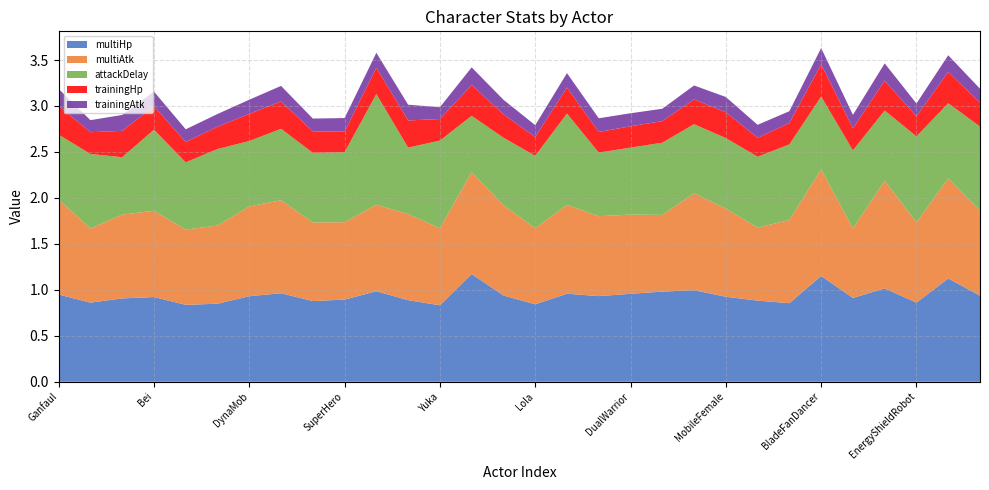

Reading left to right, list all the values displayed in this chart.

multiHp: 0.9	0.9	0.9	0.9	0.8	0.8	0.9	1.0	0.9	0.9	1.0	0.9	0.8	1.2	0.9	0.8	1.0	0.9	1.0	1.0	1.0	0.9	0.9	0.9	1.2	0.9	1.0	0.9	1.1	0.9
multiAtk: 1.0	0.8	0.9	0.9	0.8	0.9	1.0	1.0	0.9	0.8	0.9	0.9	0.8	1.1	1.0	0.8	1.0	0.9	0.9	0.8	1.1	1.0	0.8	0.9	1.2	0.8	1.2	0.9	1.1	0.9
attackDelay: 0.7	0.8	0.6	0.9	0.7	0.8	0.7	0.8	0.8	0.8	1.2	0.7	1.0	0.6	0.7	0.8	1.0	0.7	0.7	0.8	0.8	0.8	0.8	0.8	0.8	0.8	0.8	0.9	0.8	0.9
trainingHp: 0.3	0.2	0.3	0.3	0.2	0.2	0.3	0.3	0.2	0.2	0.3	0.3	0.2	0.3	0.3	0.2	0.3	0.2	0.2	0.2	0.3	0.3	0.2	0.2	0.3	0.2	0.3	0.2	0.3	0.3
trainingAtk: 0.2	0.1	0.2	0.2	0.1	0.1	0.2	0.2	0.1	0.1	0.2	0.2	0.1	0.2	0.2	0.1	0.2	0.1	0.1	0.1	0.2	0.2	0.1	0.1	0.2	0.1	0.2	0.1	0.2	0.2